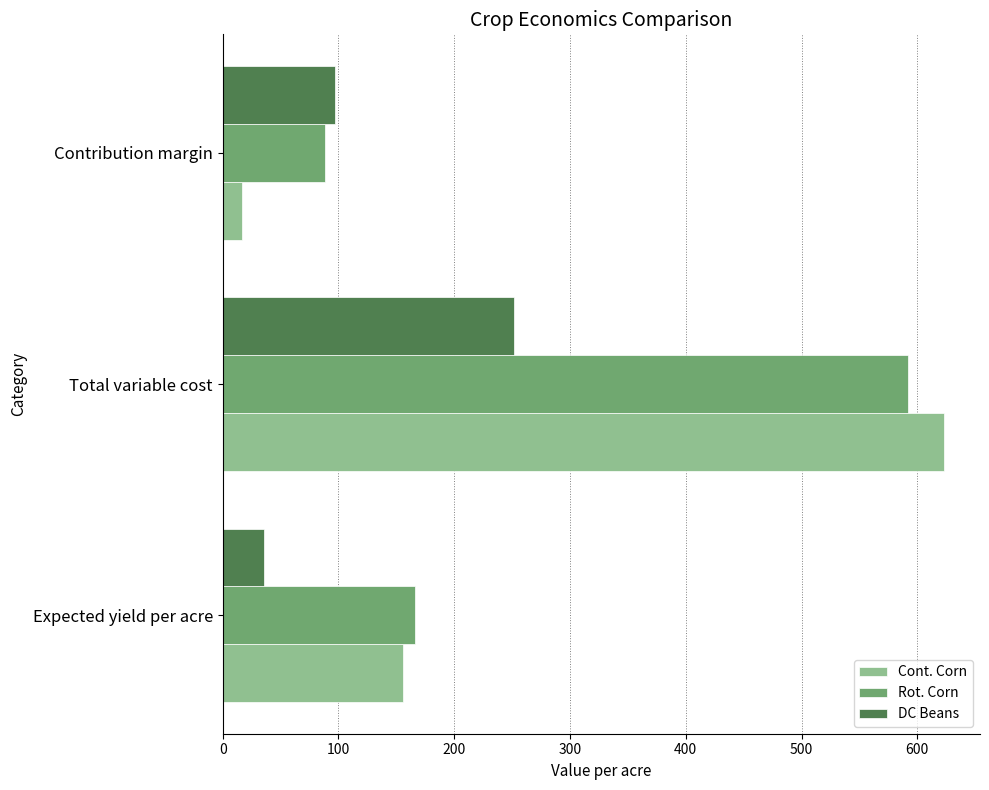

At which category is the sum across all series the highest?

Total variable cost